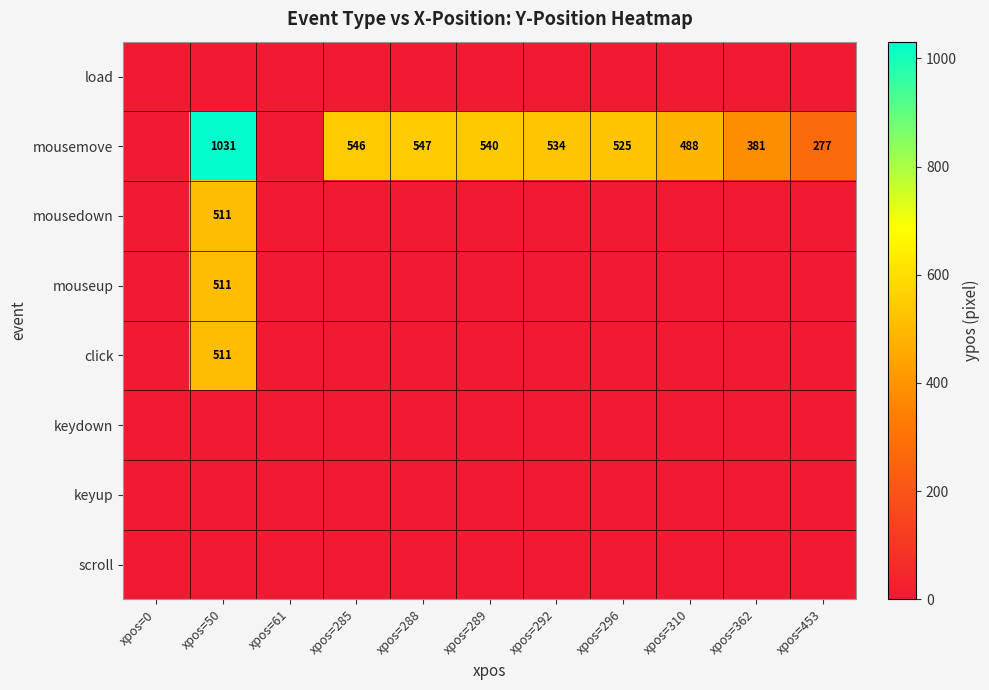

Is it true that mouseup equals 511 at xpos=50?

True